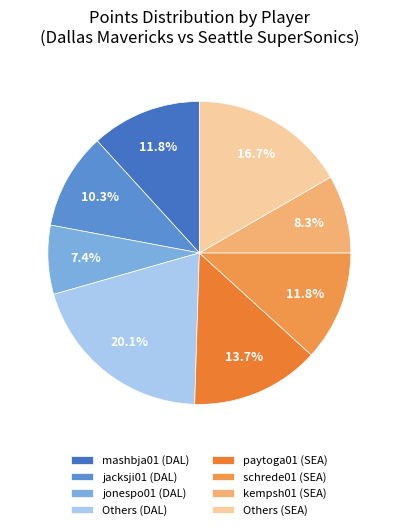

How many slices are in this pie chart?

8